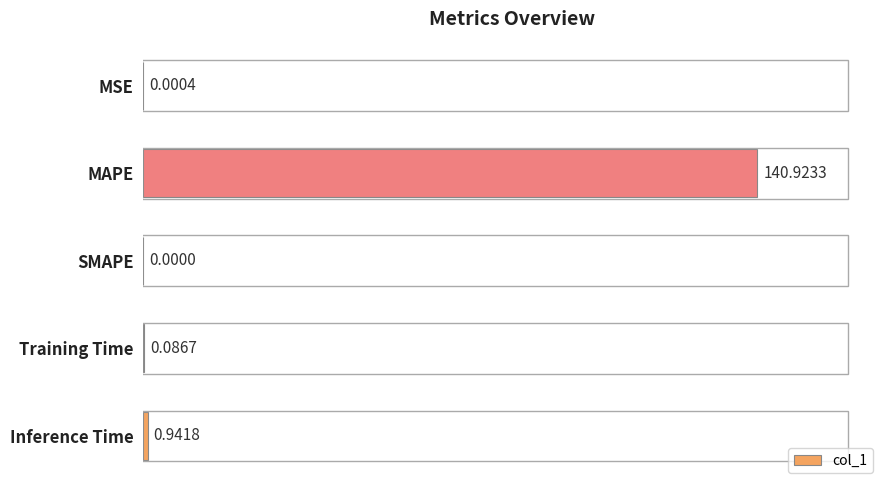

How many series are shown in this chart?

1